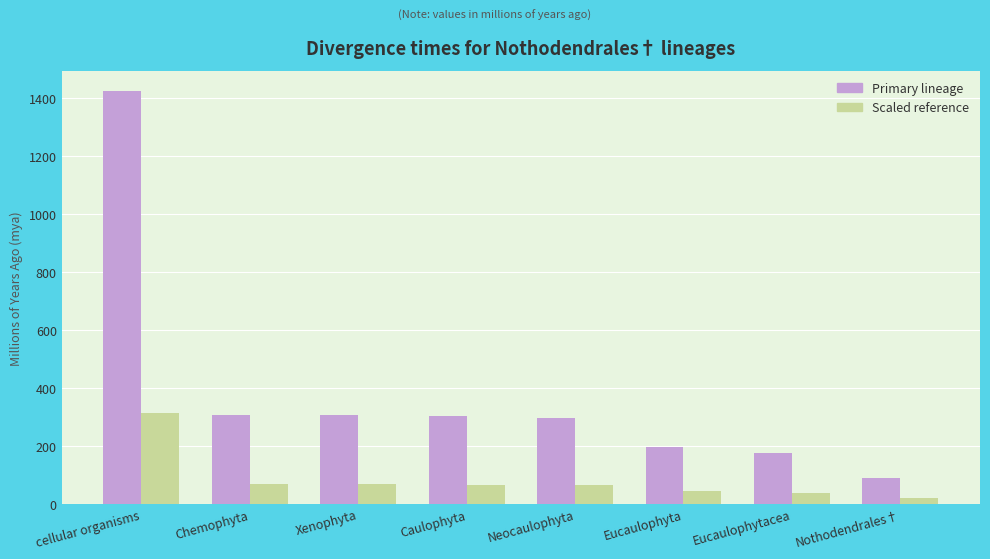

Rank the series at Neocaulophyta from highest to lowest value.

Primary lineage, Scaled reference